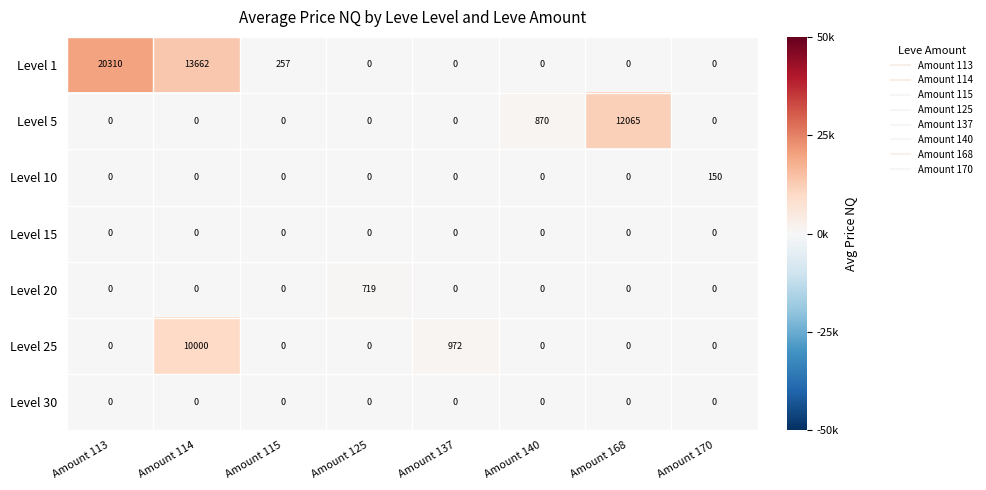

The value of Level 10 at Amount 115 is 105. True or false?

False